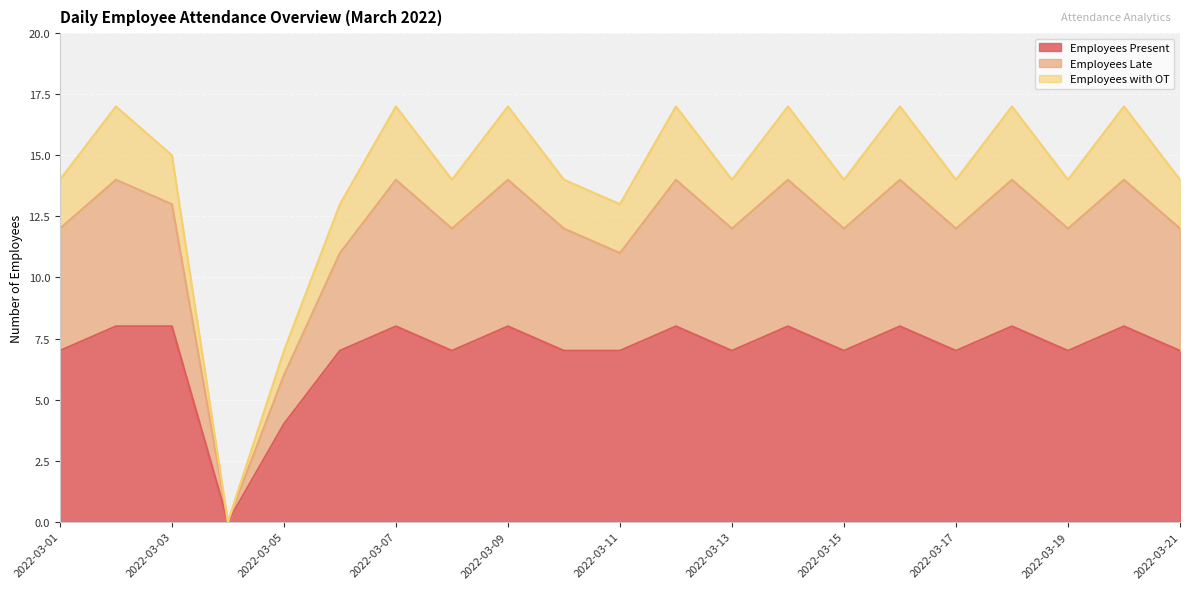

What is the highest value of the Employees Present series?

8